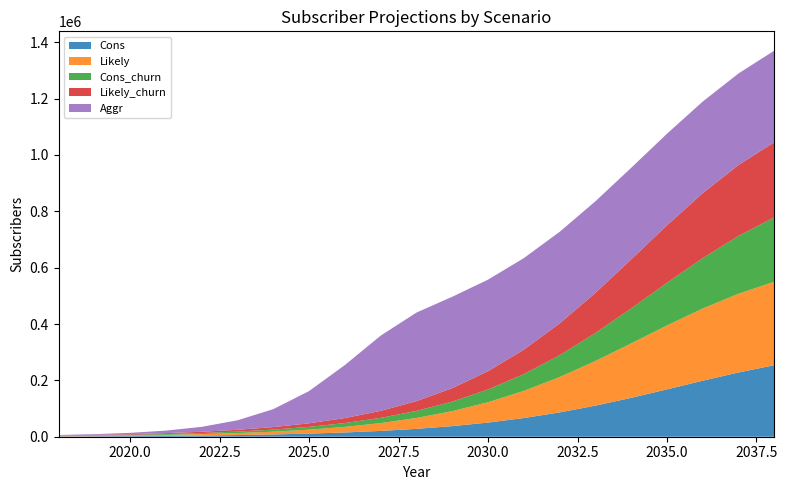

Reading left to right, transcribe all the data shown in this chart.

Cons: 1284	1716	2352	3180	4344	5928	8112	11088	15144	20616	27960	37608	50232	66312	86304	110340	137988	168072	198828	228084	253872
Likely: 1284	1800	2472	3516	4956	6996	9912	14016	19776	27744	38580	53172	72216	96336	125364	158388	193248	226848	256224	279480	296280
Cons_churn: 1140	1536	2088	2844	3876	5328	7260	9960	13608	18528	25128	33816	45192	59676	77640	99276	124164	151260	178932	205260	228480
Likely_churn: 1140	1608	2196	3156	4440	6276	8916	12576	17760	24936	34704	47820	64980	86676	112788	142548	173916	204120	230568	251532	266628
Aggr: 1284	2436	4644	9036	17532	33828	63732	114540	188232	266976	314256	324396	324852	324936	324972	324996	325008	325020	325020	325020	325020